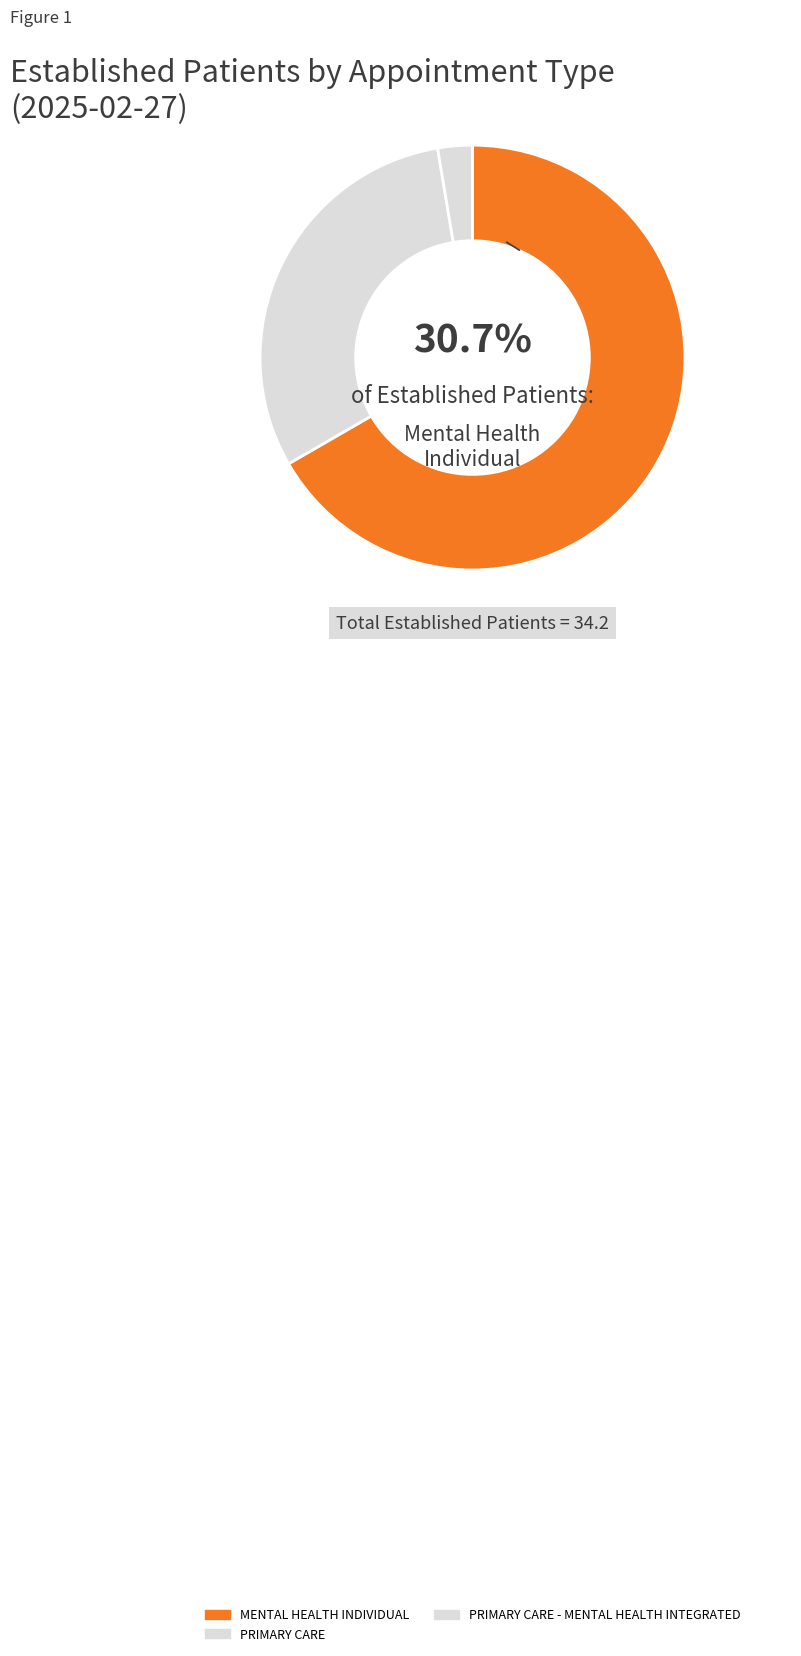

Which has a higher value, PRIMARY CARE - MENTAL HEALTH INTEGRATED or MENTAL HEALTH INDIVIDUAL?

MENTAL HEALTH INDIVIDUAL